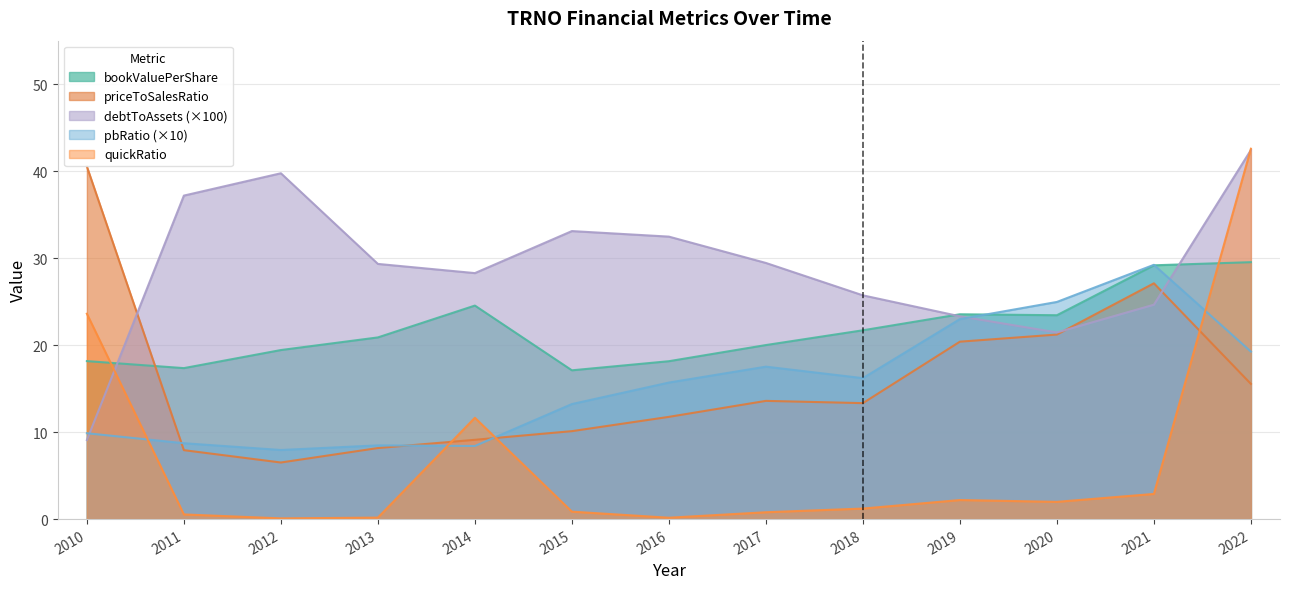

Rank the series at 2019 from lowest to highest value.

quickRatio, priceToSalesRatio, pbRatio, debtToAssets, bookValuePerShare